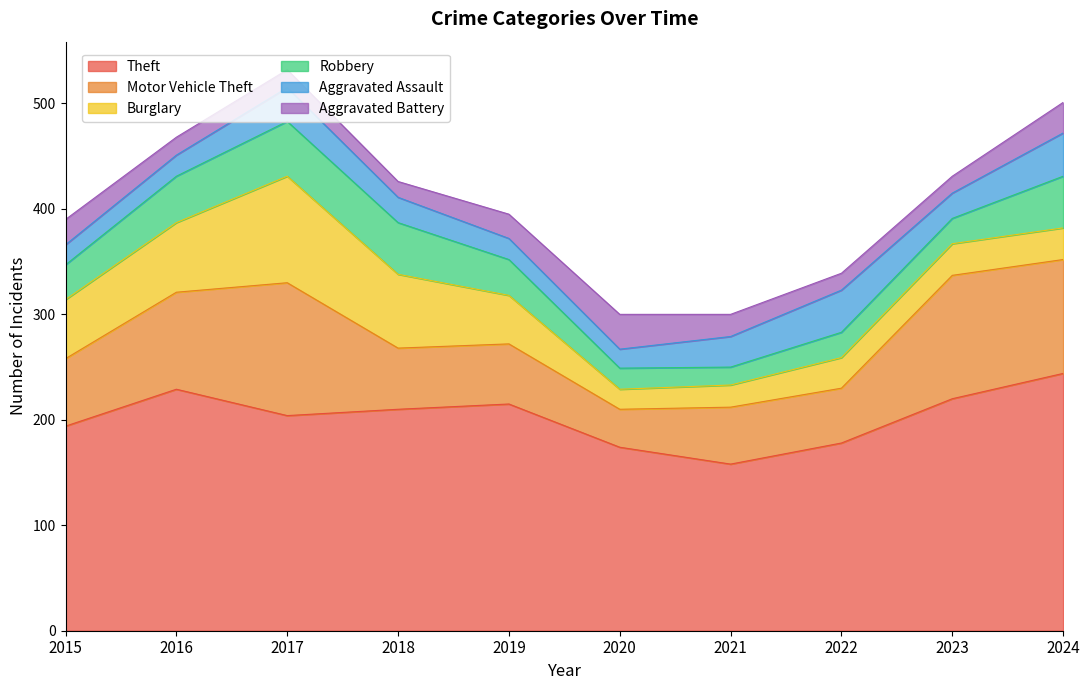

Is it true that Burglary equals 101 at 2017?

True